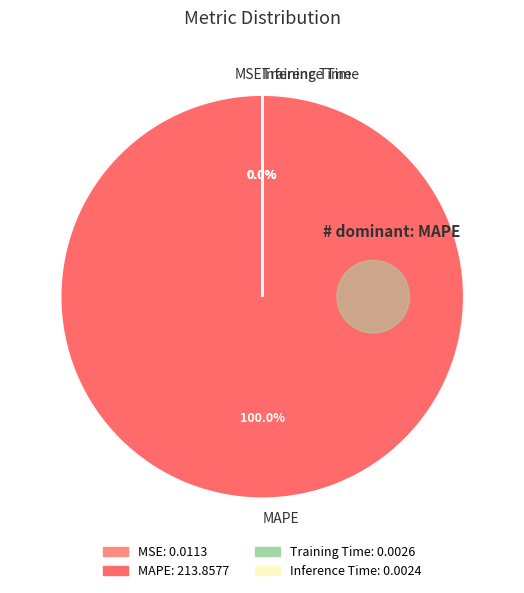

Do Training Time and MAPE together represent more than half of the pie?

Yes